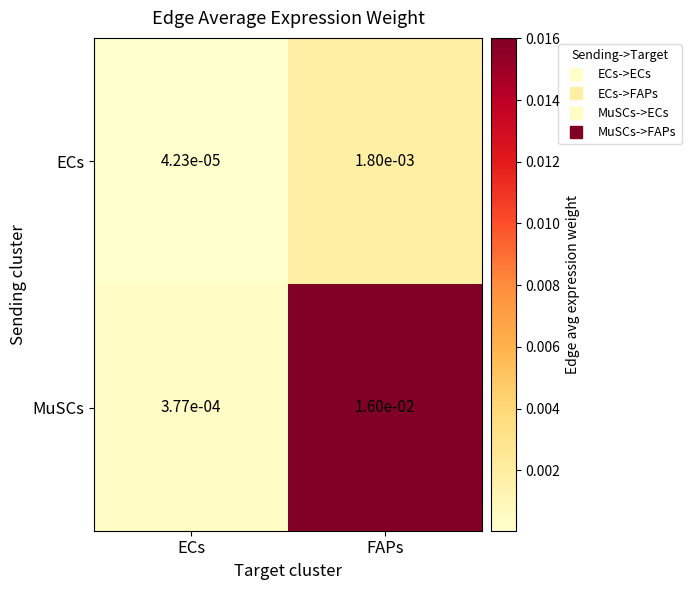

Which category has the lowest value across all series?

ECs